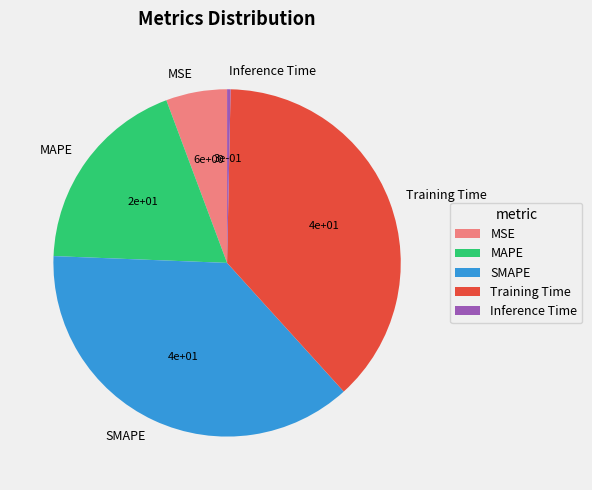

Does any single category account for the majority?

No